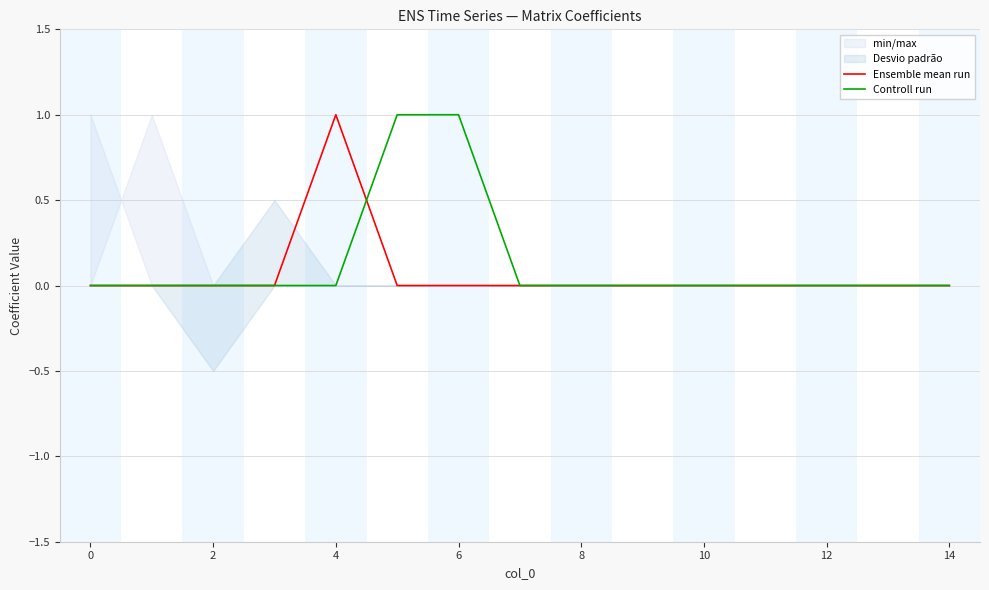

Is it true that Controll run equals -1 at 12?

False